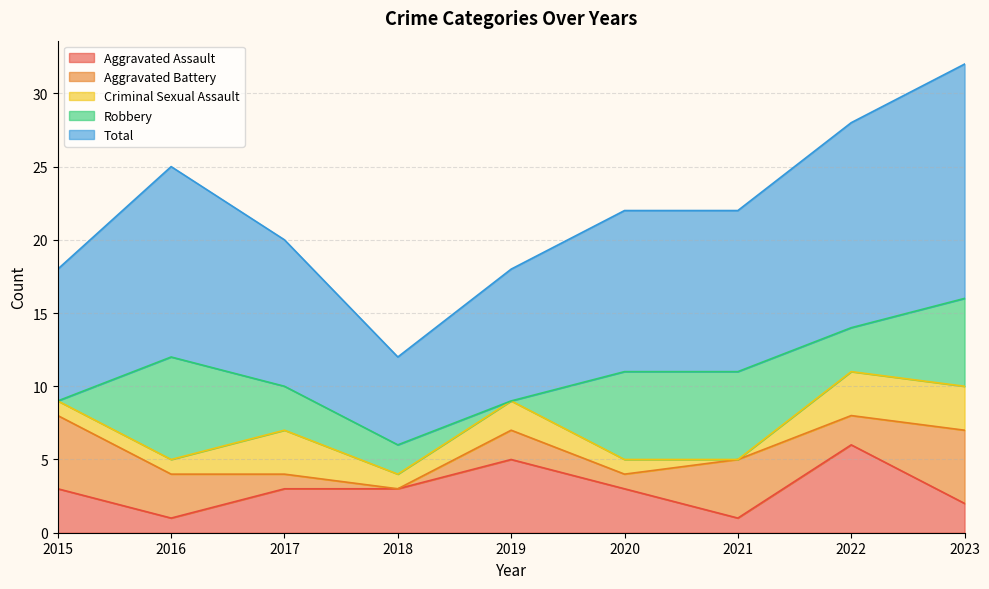

True or false: Total and Aggravated Assault cross at least once.

False